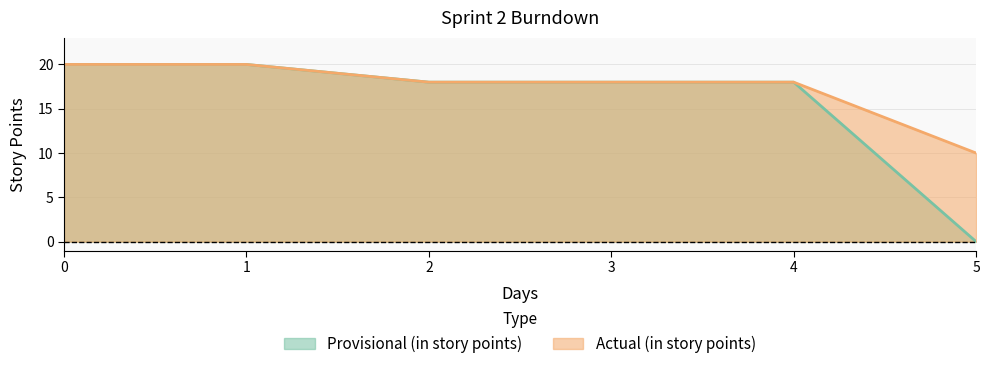

The Provisional (in story points) series shows 18 at 2. True or false?

True